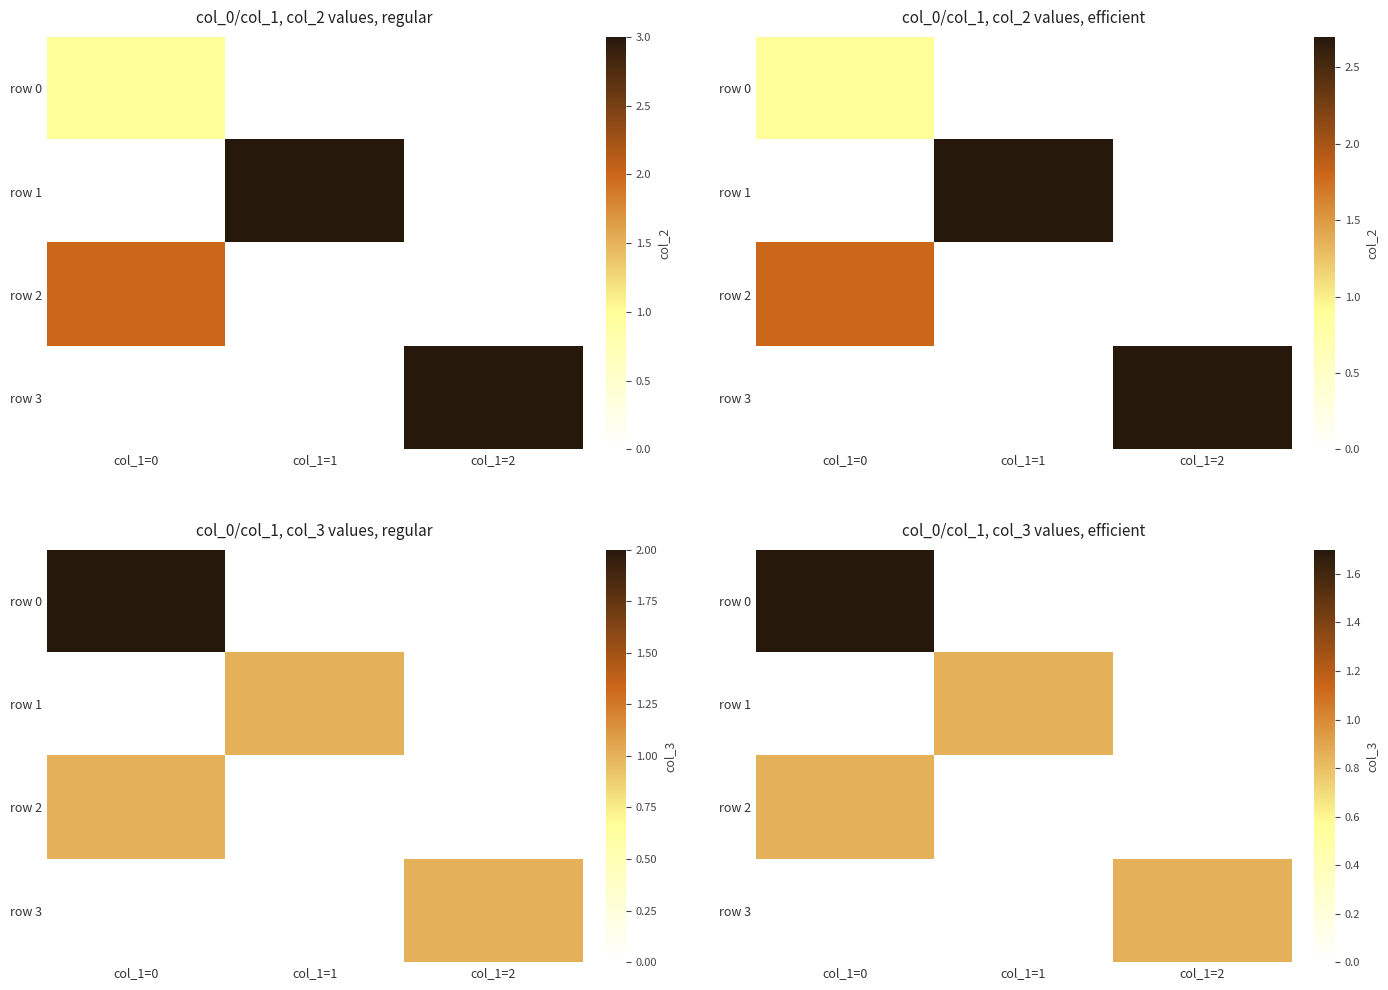

List the series in order of their overall mean, lowest first.

row 0, row 1, row 2, row 3